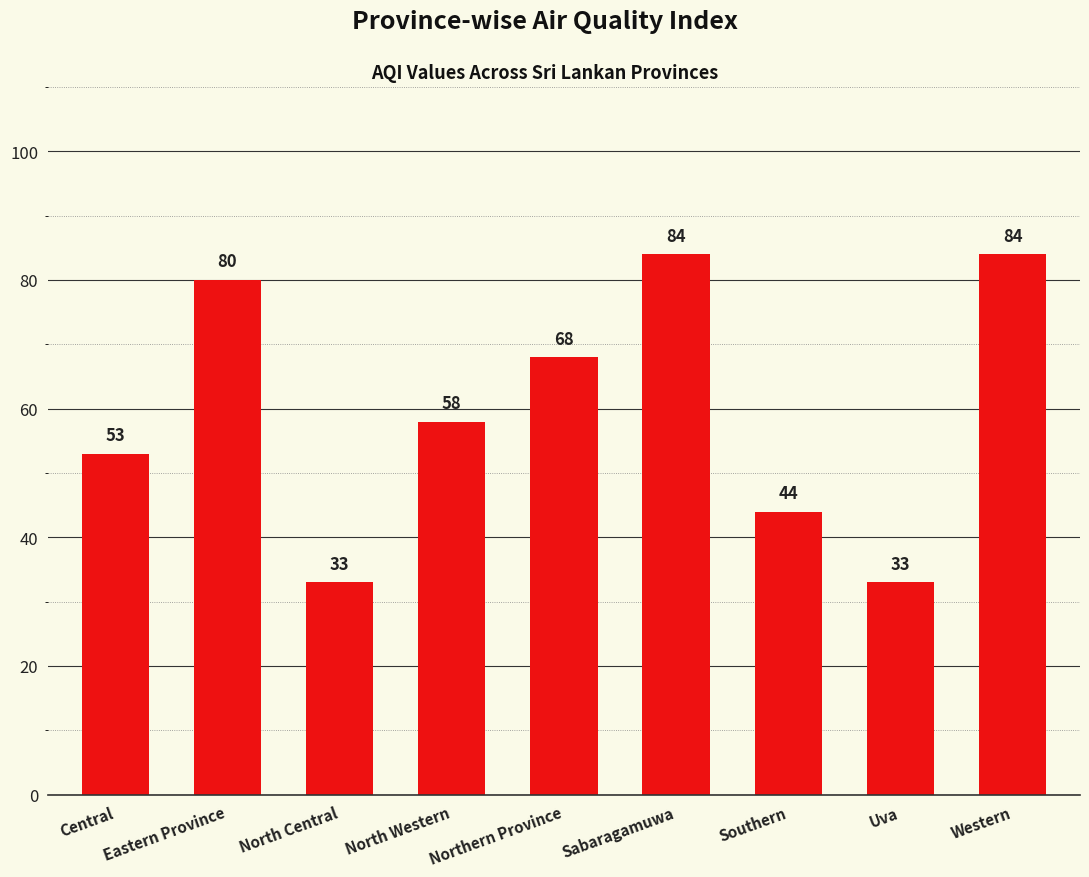

What is the label of the 2nd bar from the left?

Eastern Province